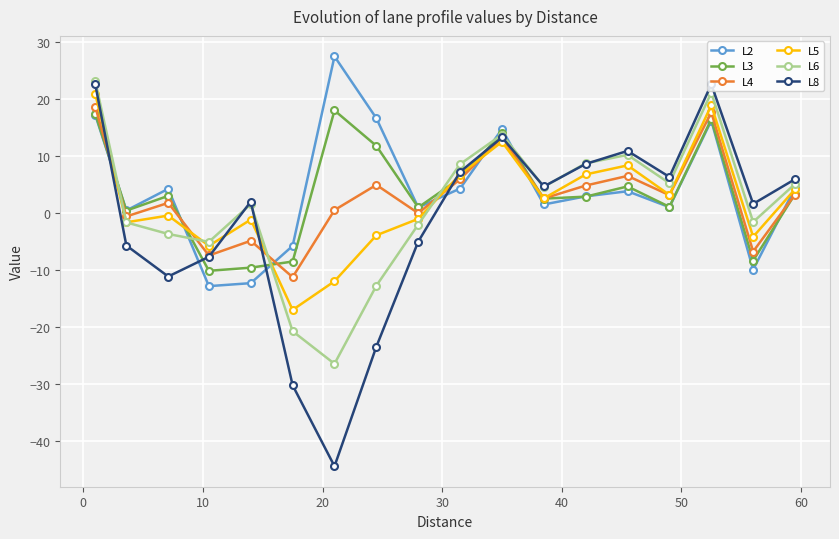

In L8, how many points are higher than both neighbors (excluding endpoints)?

4